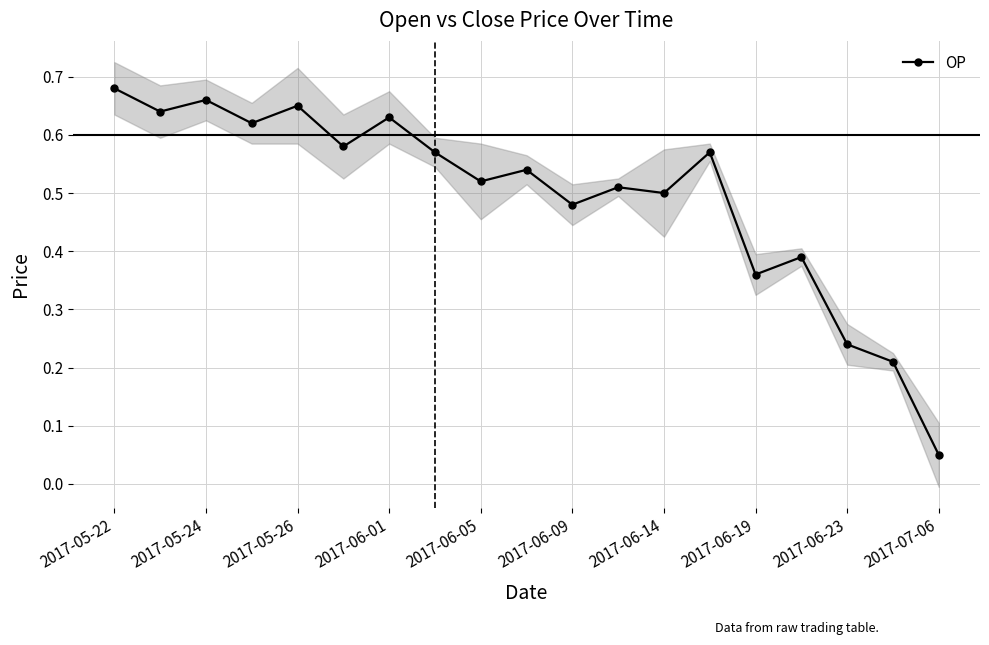

Is it true that OP equals 0.7 at 2017-06-14?

False